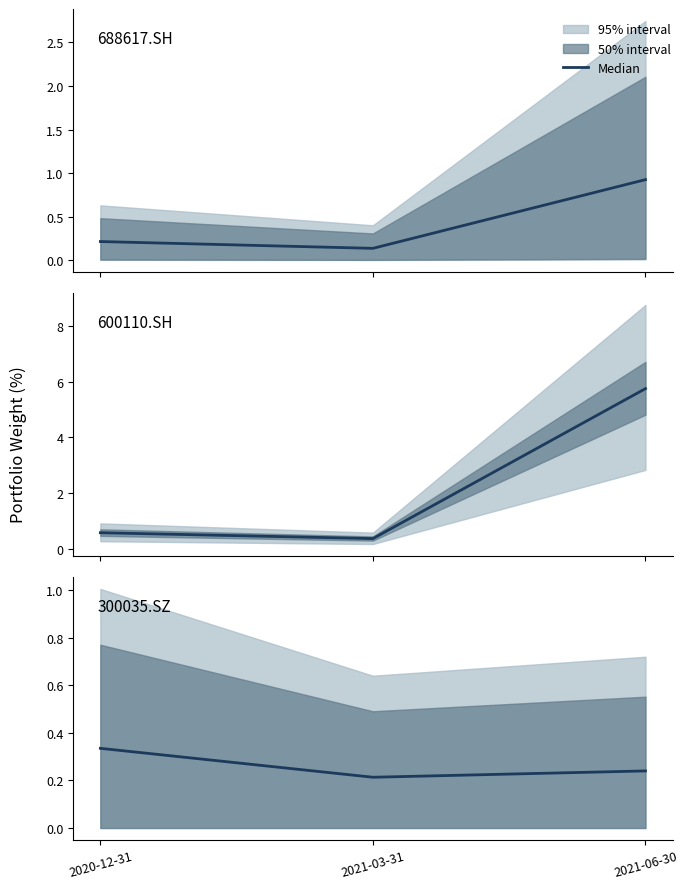

Is it true that 300035.SZ equals 0.1 at 2020-12-31?

False